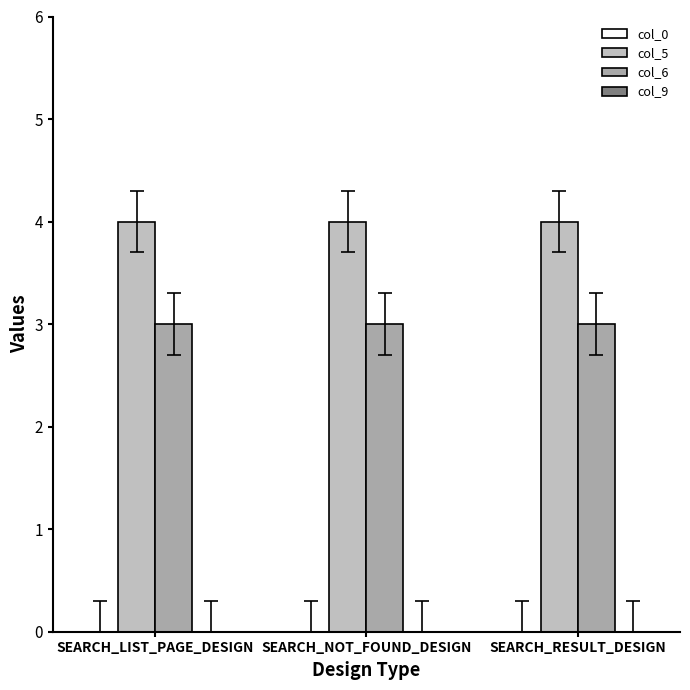

Count the number of categories in the chart.

3